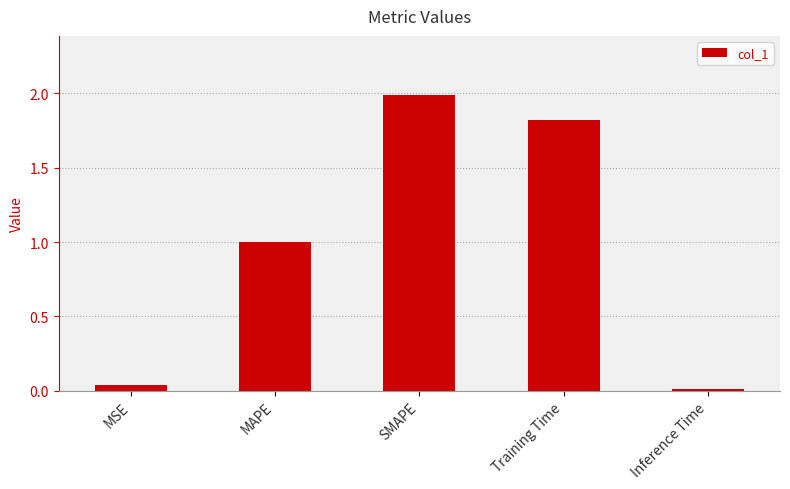

What is the approximate value at SMAPE?

2.0